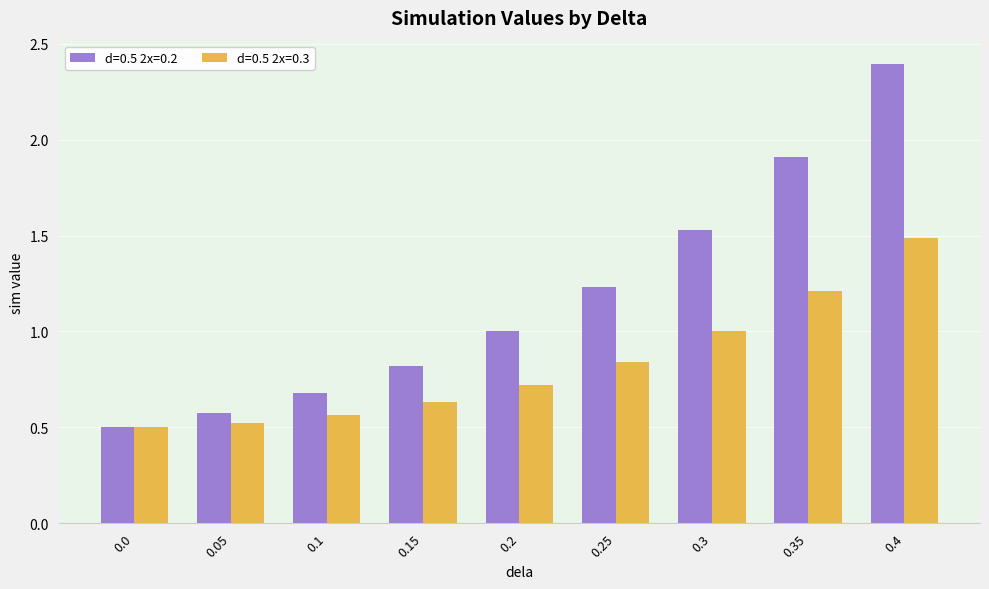

What is the difference between the maximum and minimum values in the d=0.5 2x=0.3 series?

1.0